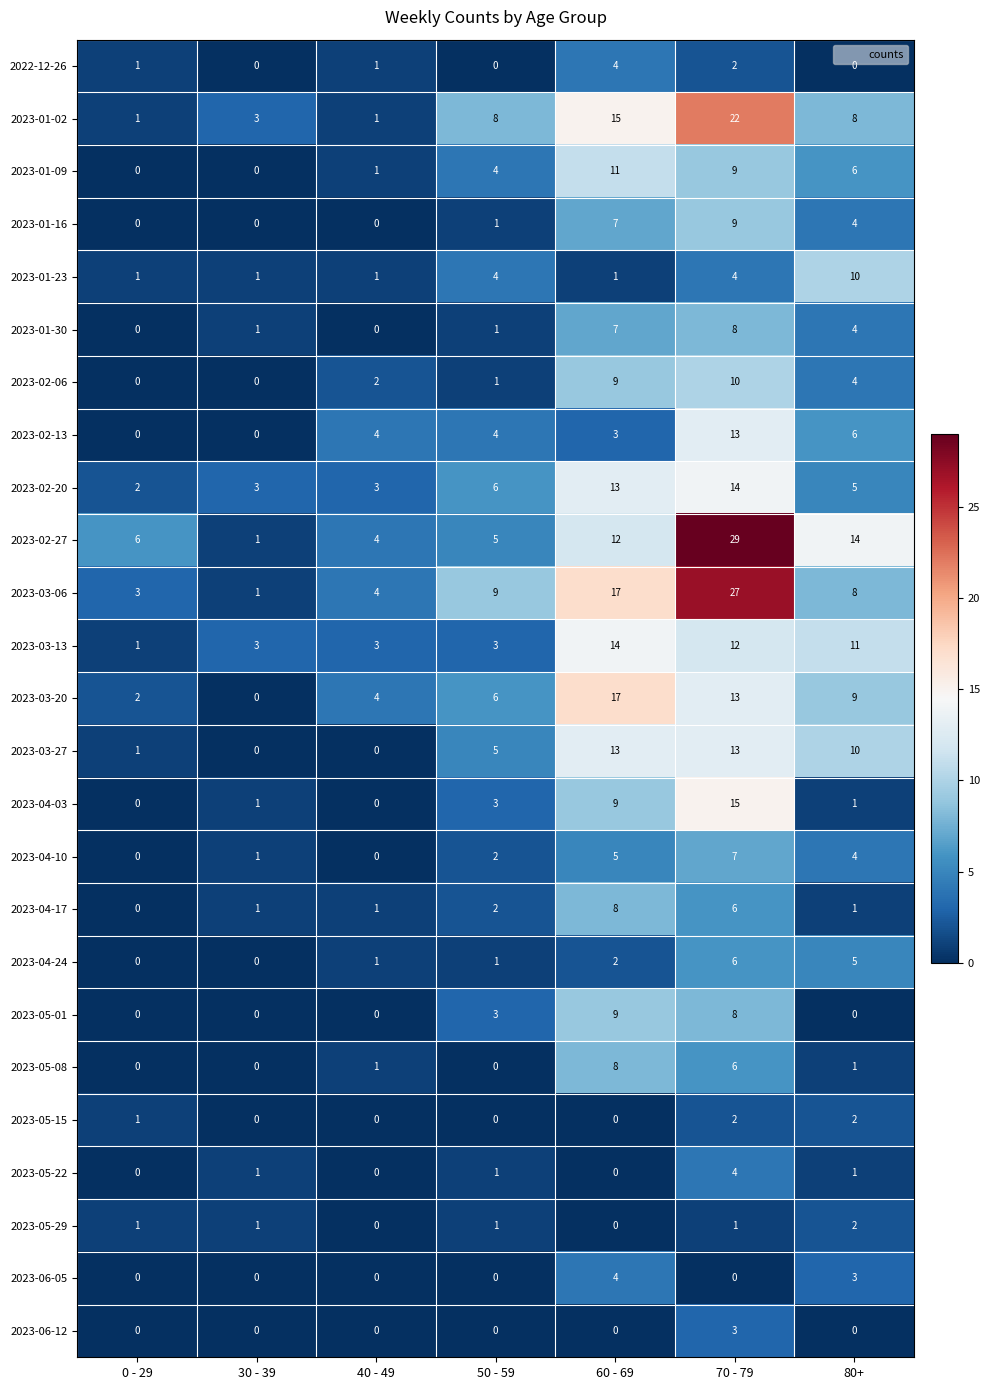

Count the 2023-01-23 values in the range 1 to 4.

6